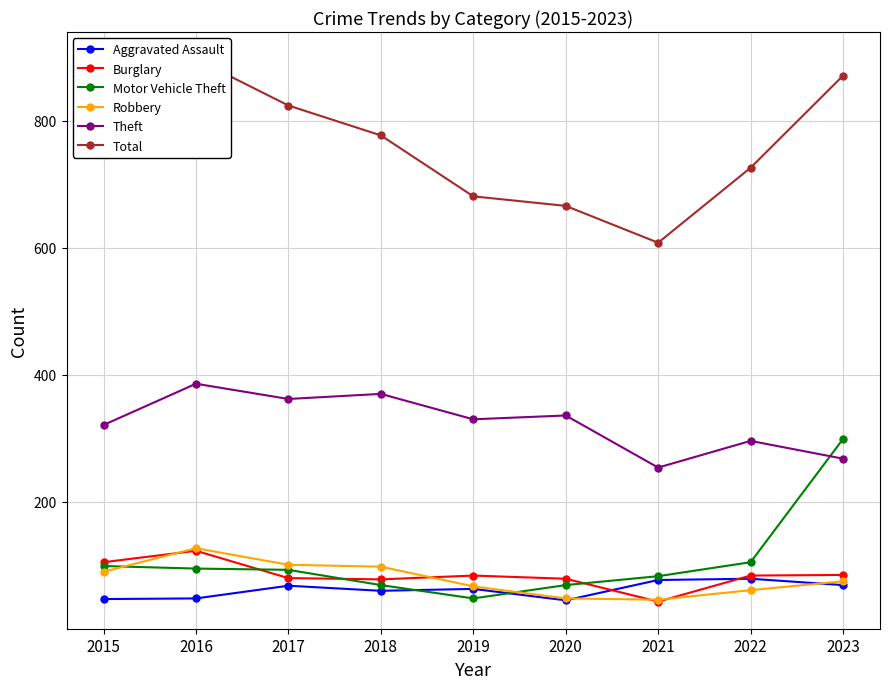

What is the highest value of the Robbery series?

127